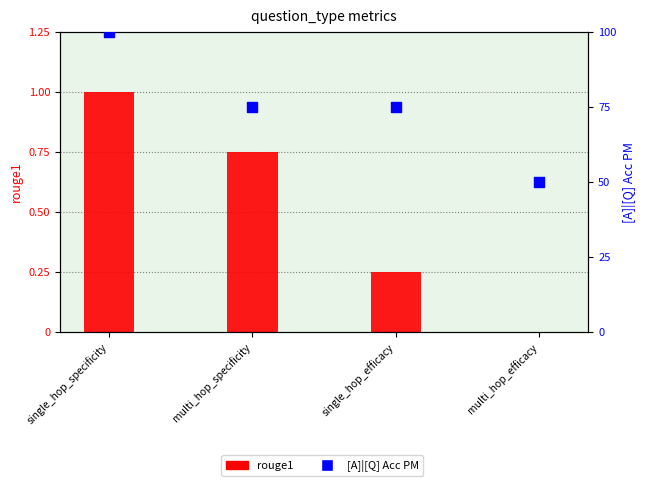

At how many categories does at least one series exceed 0?

4